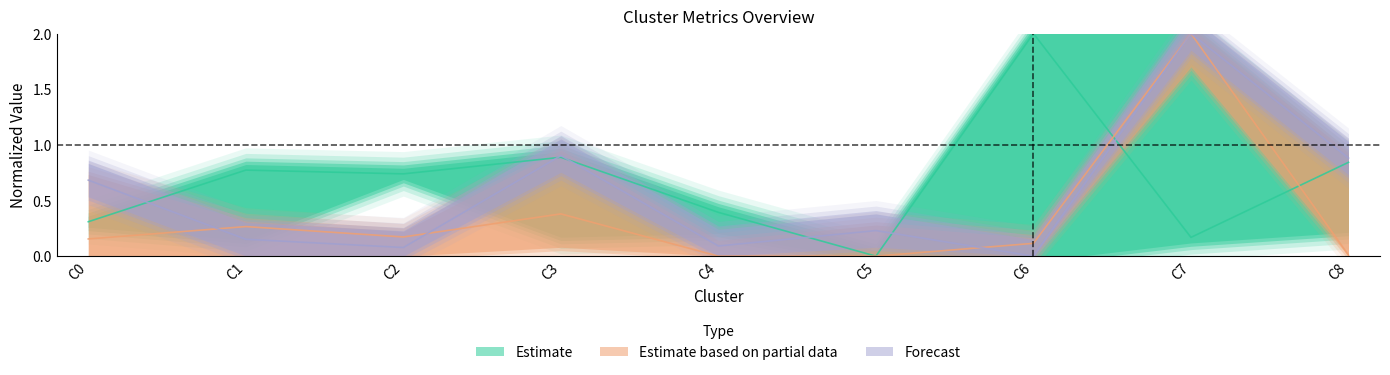

Is it true that customer_count equals -1.1 at C5?

False